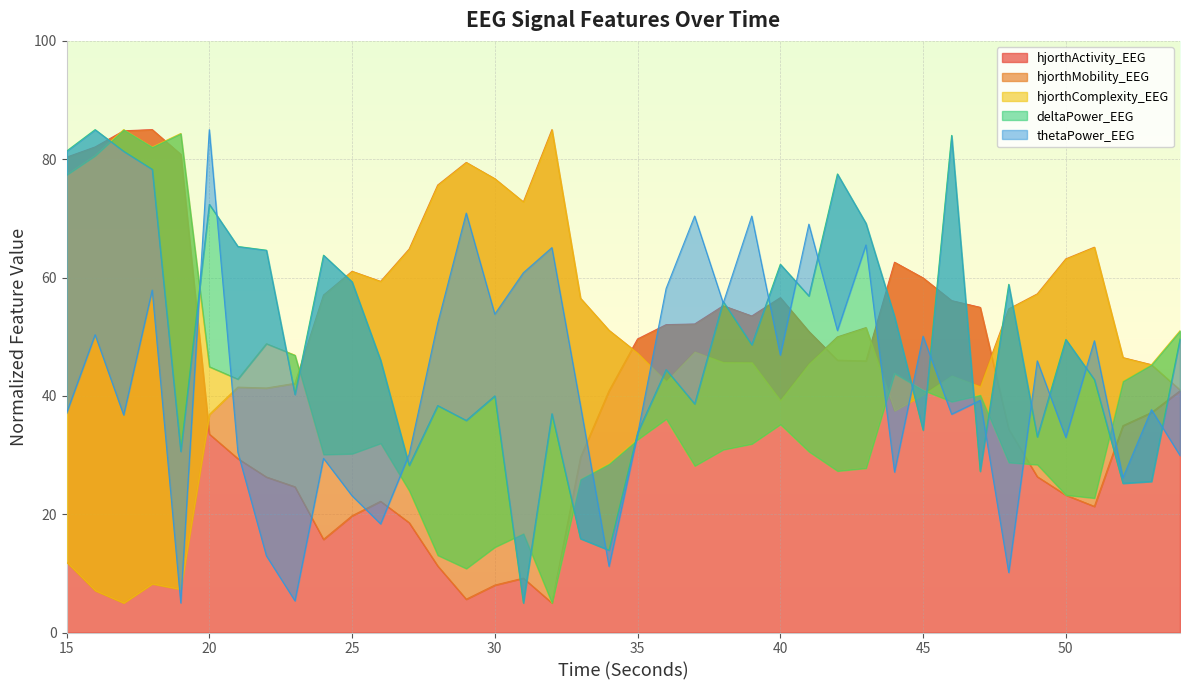

Which series has the largest range (max minus min)?

hjorthActivity_EEG